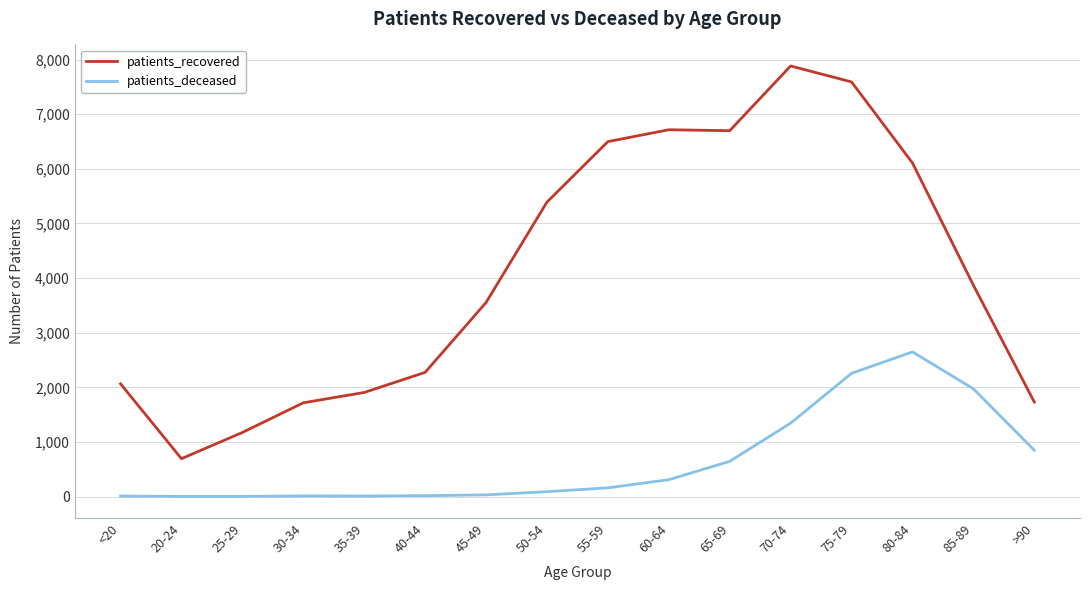

How many distinct data groups are displayed?

2